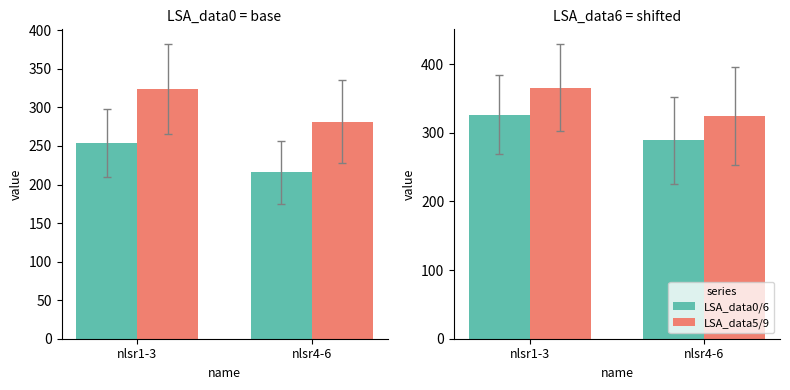

Is it true that LSA_data0/6 equals 289.3 at nlsr4-6?

True